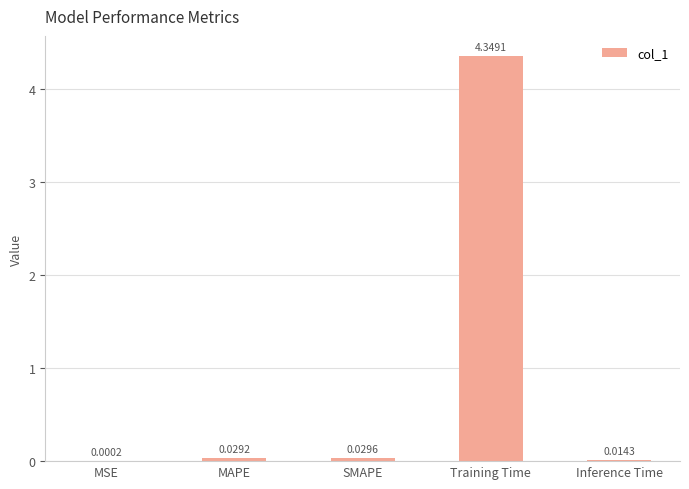

True or false: the data shows 7.0 at Training Time.

False